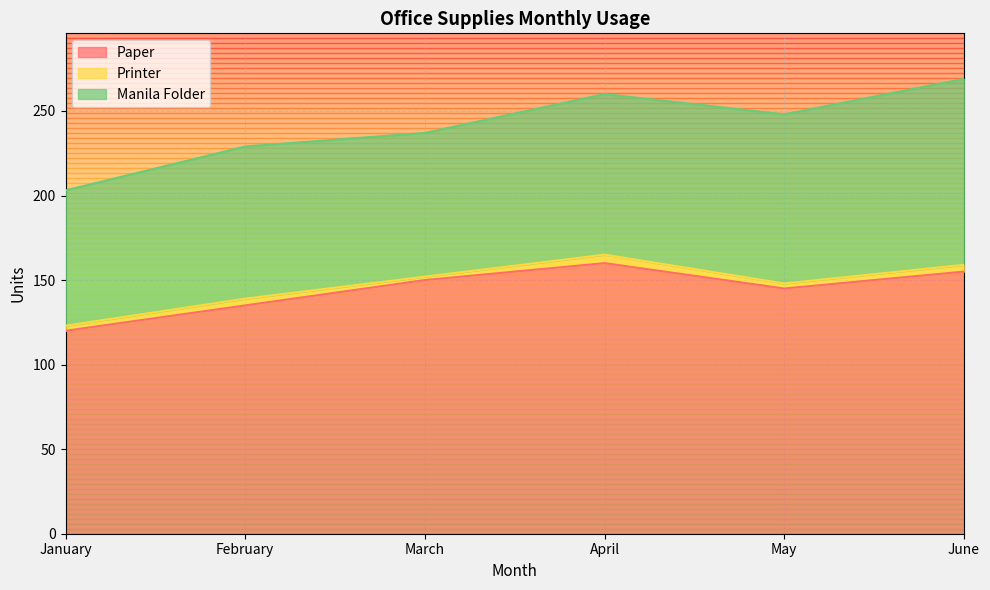

Which category has the lowest value across all series?

March